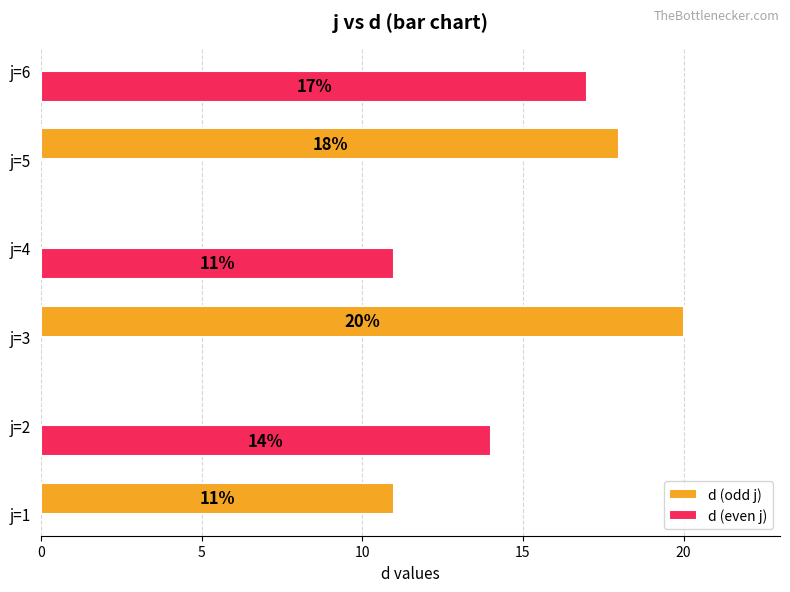

What is the difference between the highest and lowest values at j=3?

9